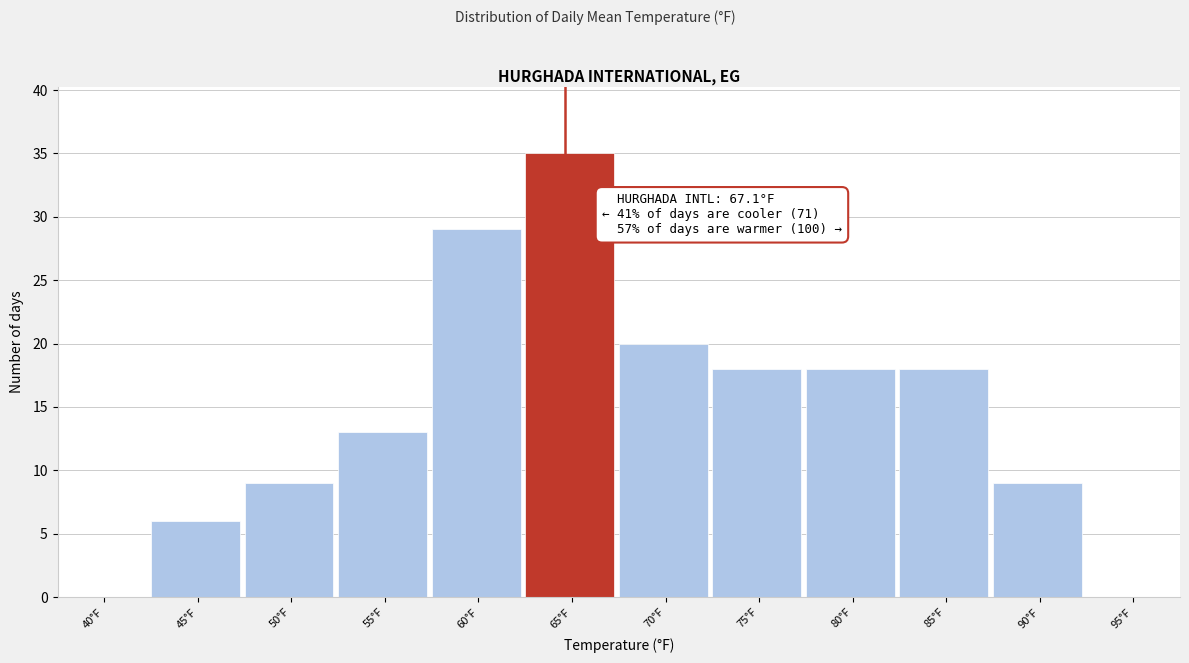

Reading left to right, transcribe all the data shown in this chart.

40°F=0	45°F=6	50°F=9	55°F=13	60°F=29	65°F=35	70°F=20	75°F=18	80°F=18	85°F=18	90°F=9	95°F=0